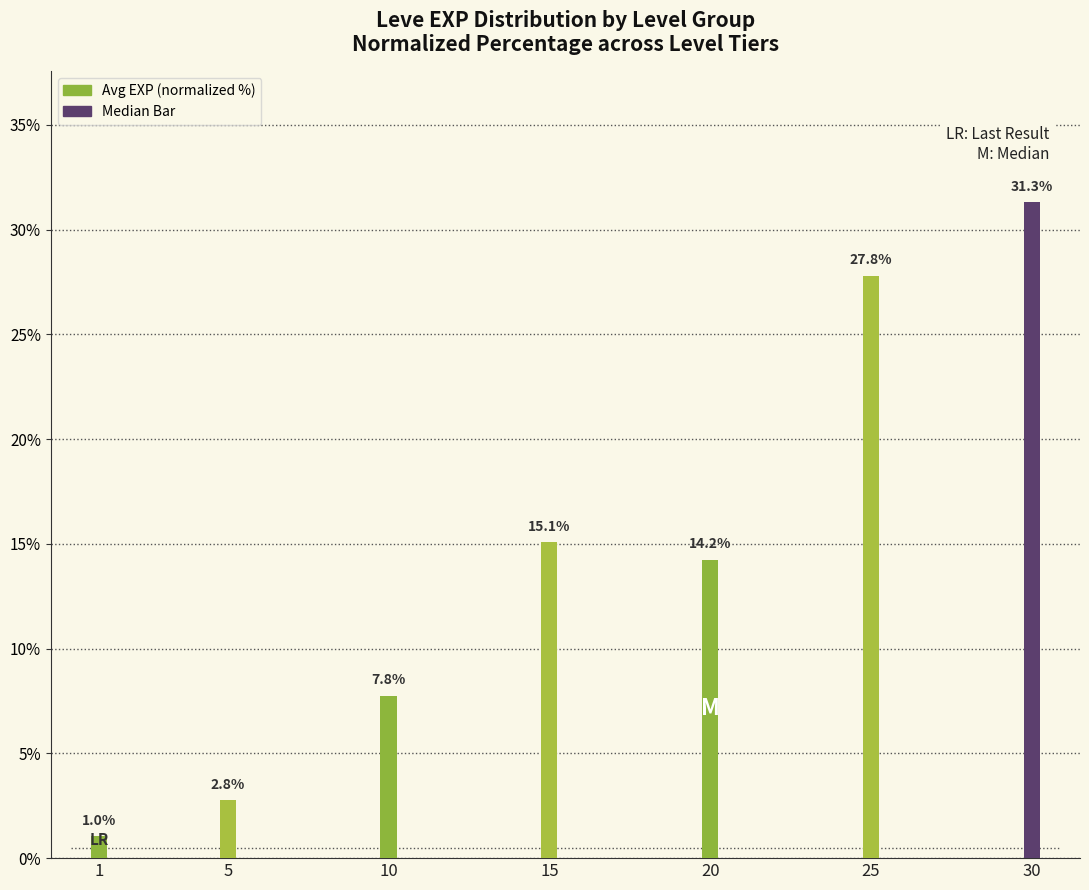

Rank the categories by value from highest to lowest.

30, 25, 15, 20, 10, 5, 1